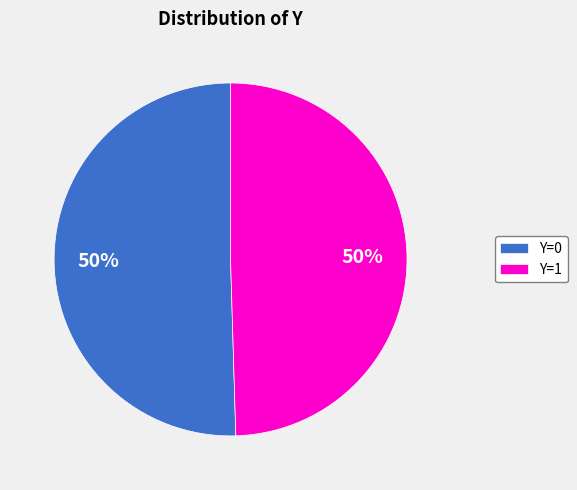

To the nearest percent, what is the combined percentage of Y=0 and Y=1?

100%